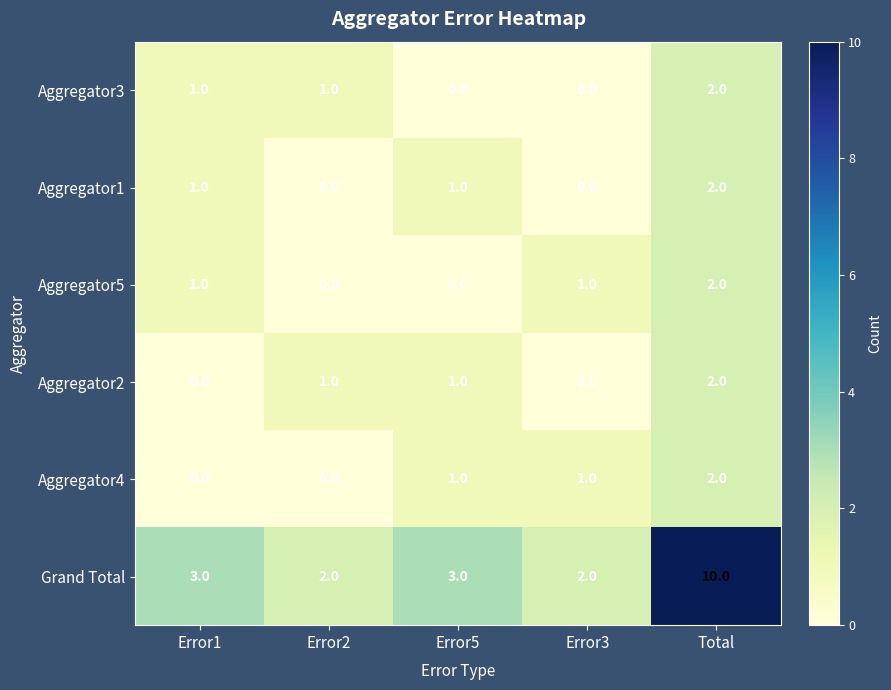

How many values in Aggregator2 are above zero?

3